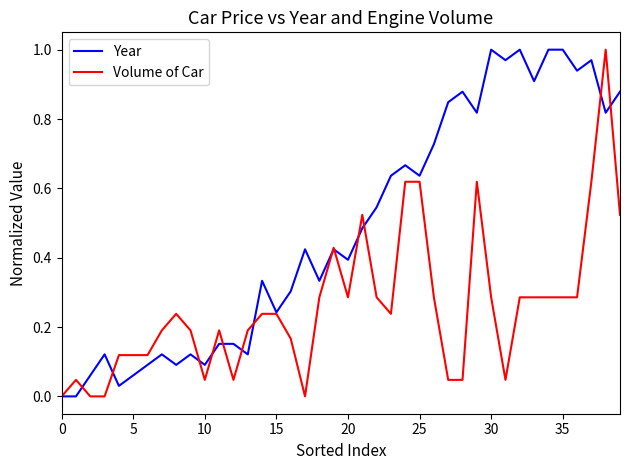

Which series has the largest total across all categories?

Year